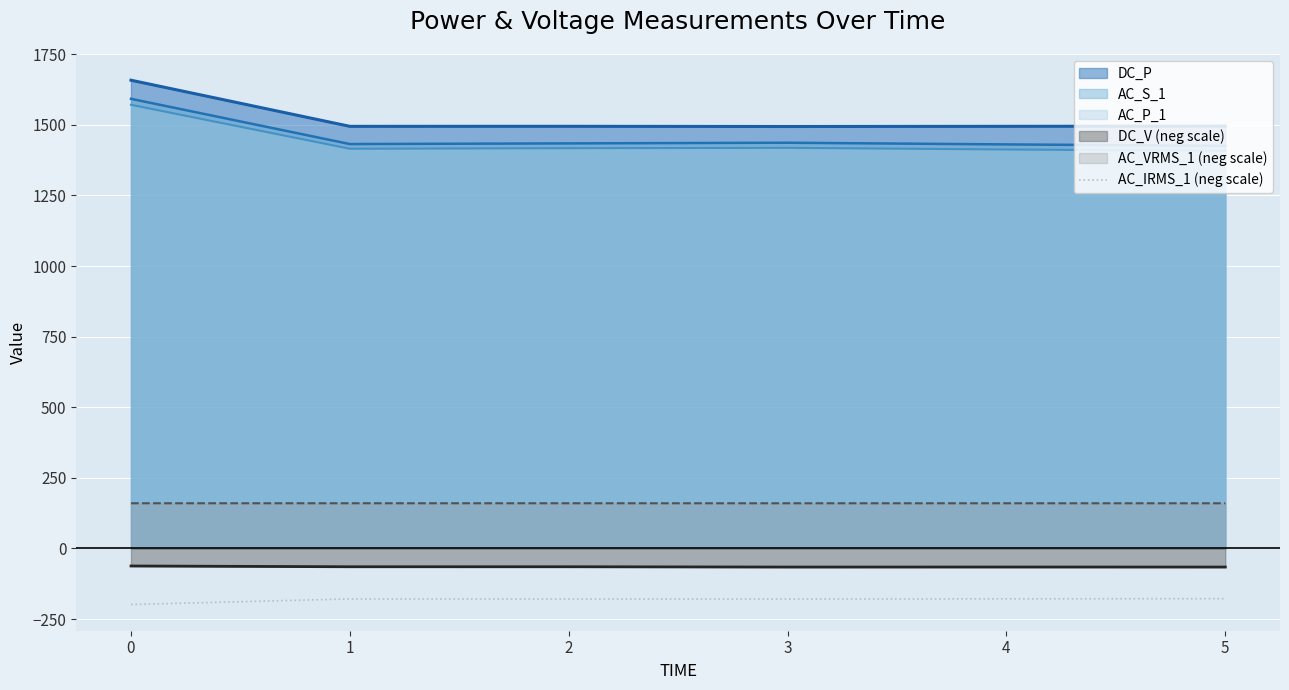

At which label does the data first exceed -178?

5